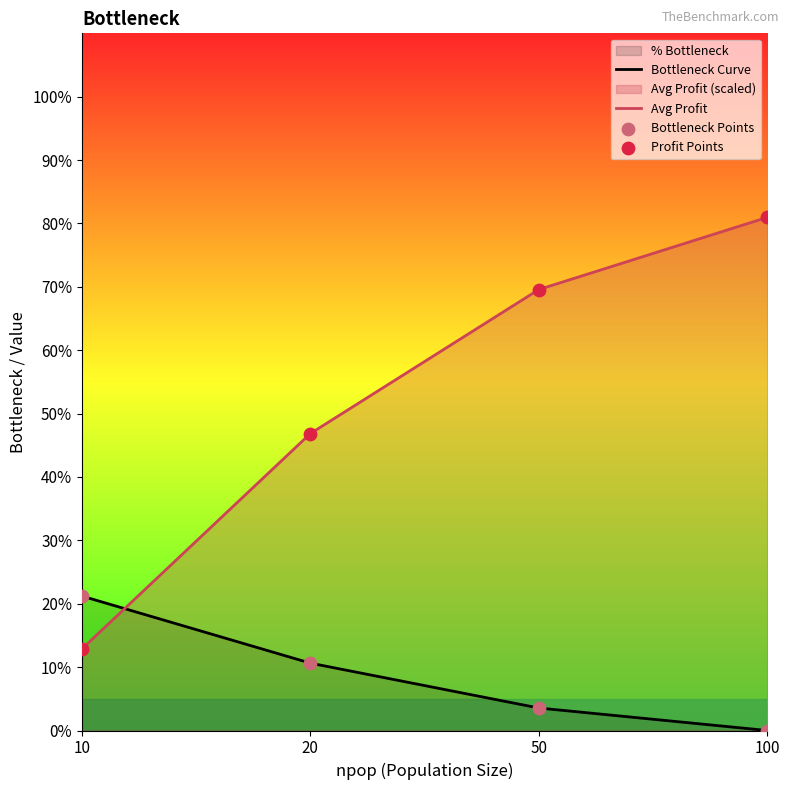

Which series has the largest total across all categories?

Avg Profit